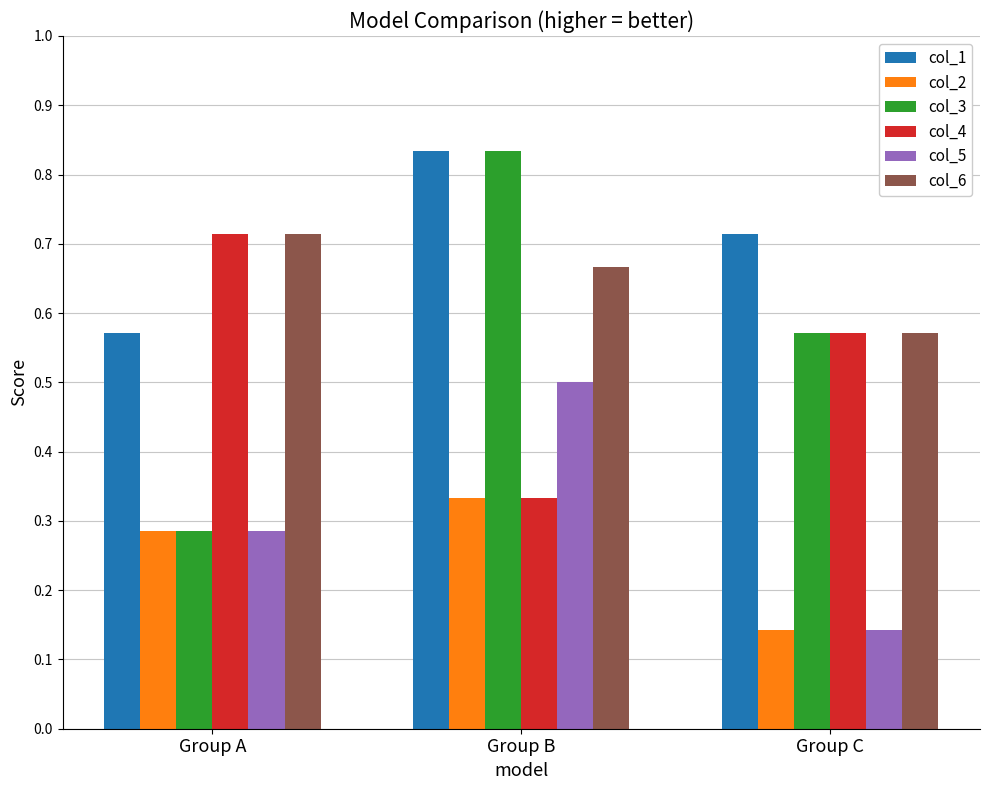

The col_1 series shows 1.4 at Group B. True or false?

False